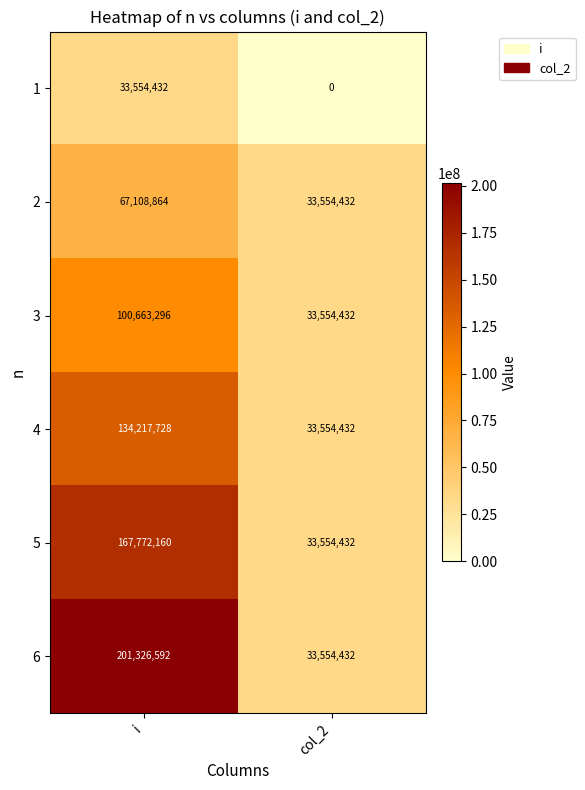

Which series has the largest total across all categories?

6